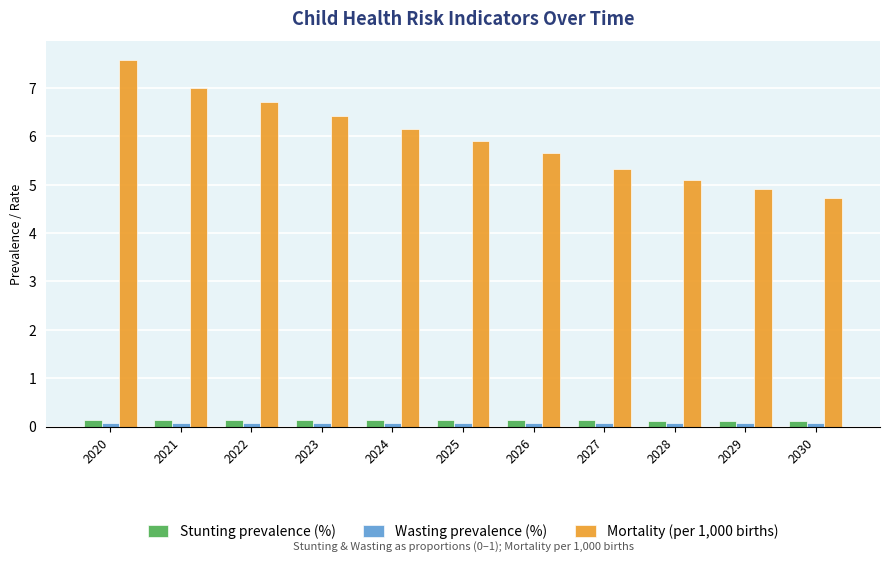

What is the value of the Stunting prevalence (%) bar at the 2nd from the left?

0.1